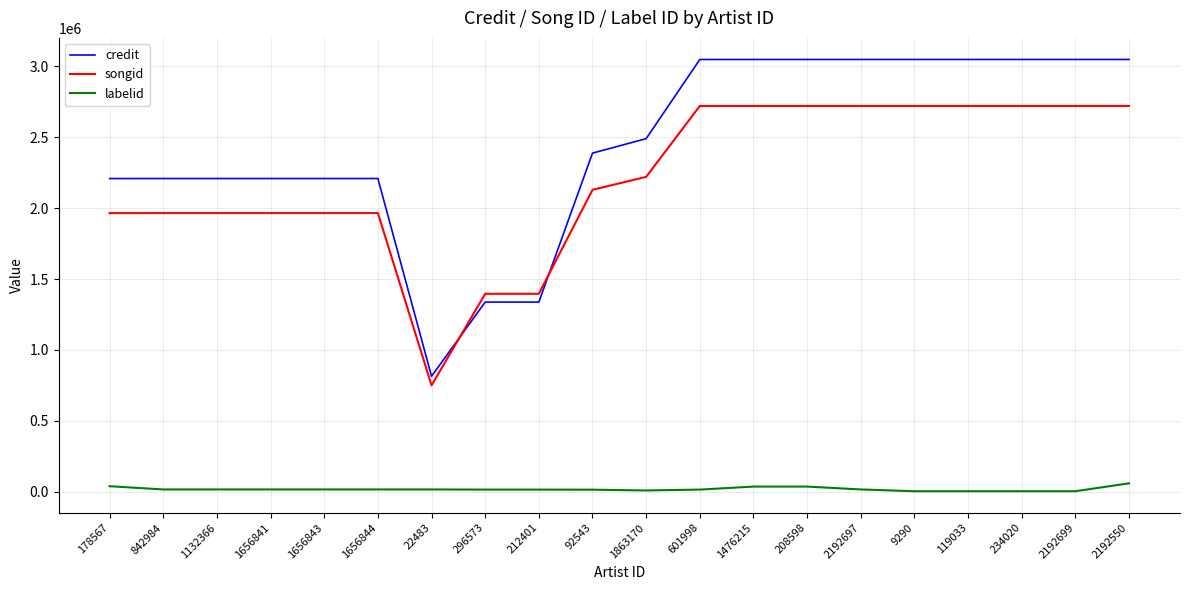

What is the total value across all series at 1656841?

4189845